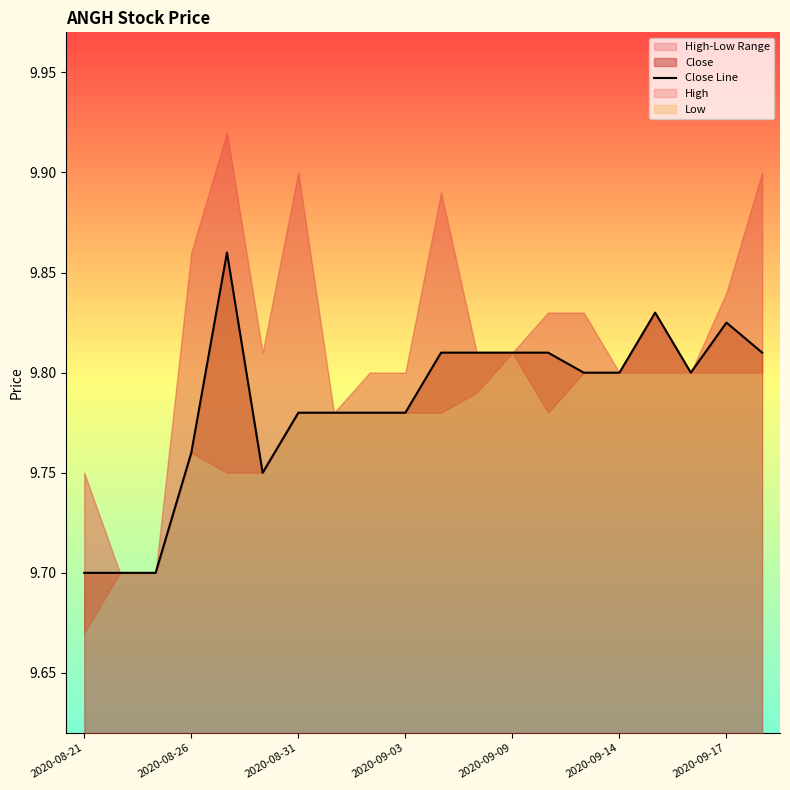

What is the smallest value displayed?

9.7